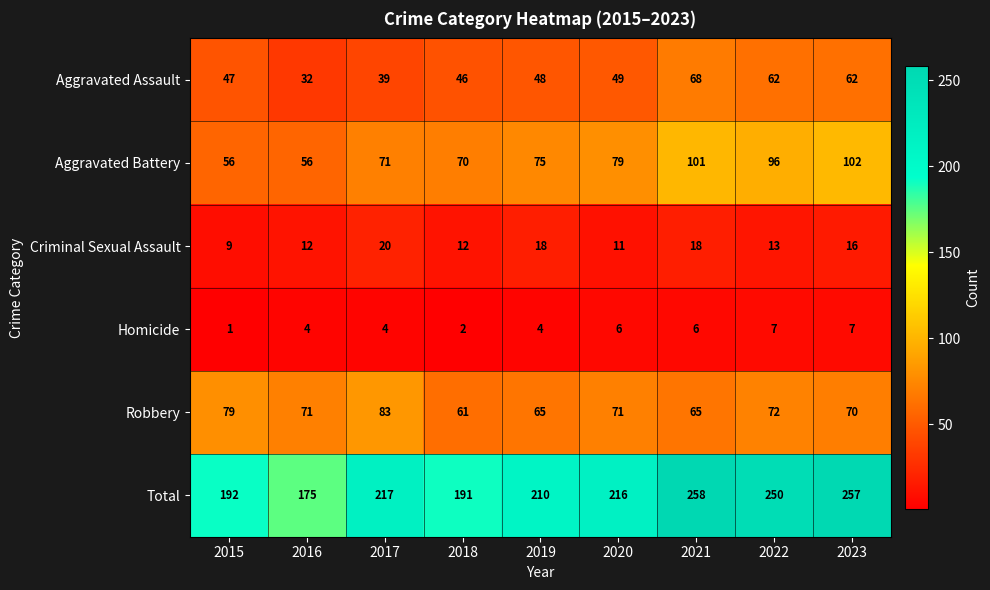

What is the greatest value displayed?

258